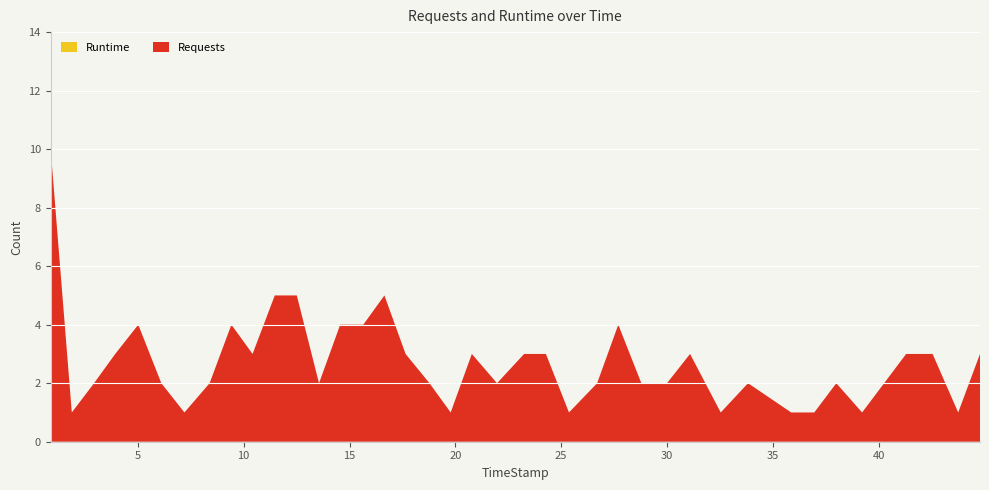

Reading right to left, list all the values displayed in this chart.

Runtime: 0	0	0	0	0	0	0	0	0	0	0	0	0	0	0	0	0	0	0	0	0	0	0	0	0	0	0	0	0	0	0	0	0	0	0	0	0	0	0	0
Requests: 3	1	3	3	2	1	2	1	1	2	1	3	2	2	4	2	1	3	3	2	3	1	2	3	5	4	4	2	5	5	3	4	2	1	2	4	3	2	1	10